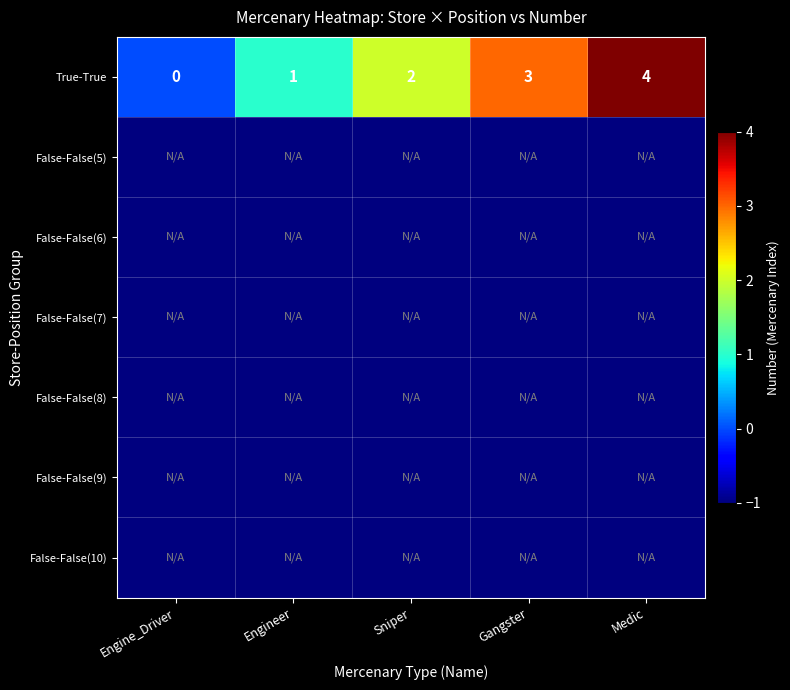

What is the difference between the maximum and minimum values in the True-True series?

4